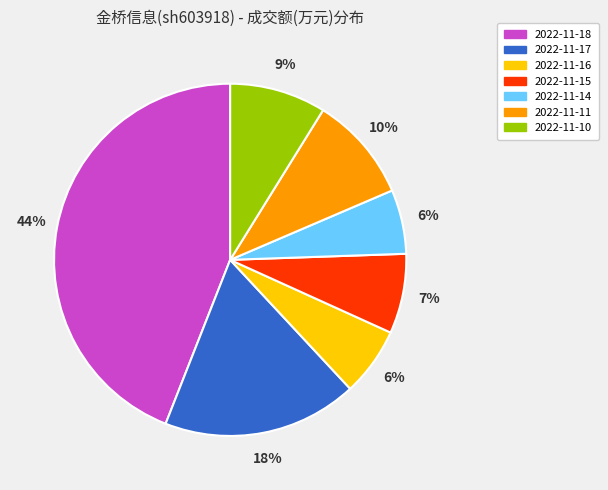

To the nearest percent, what is the combined percentage of 2022-11-18 and 2022-11-17?

62%